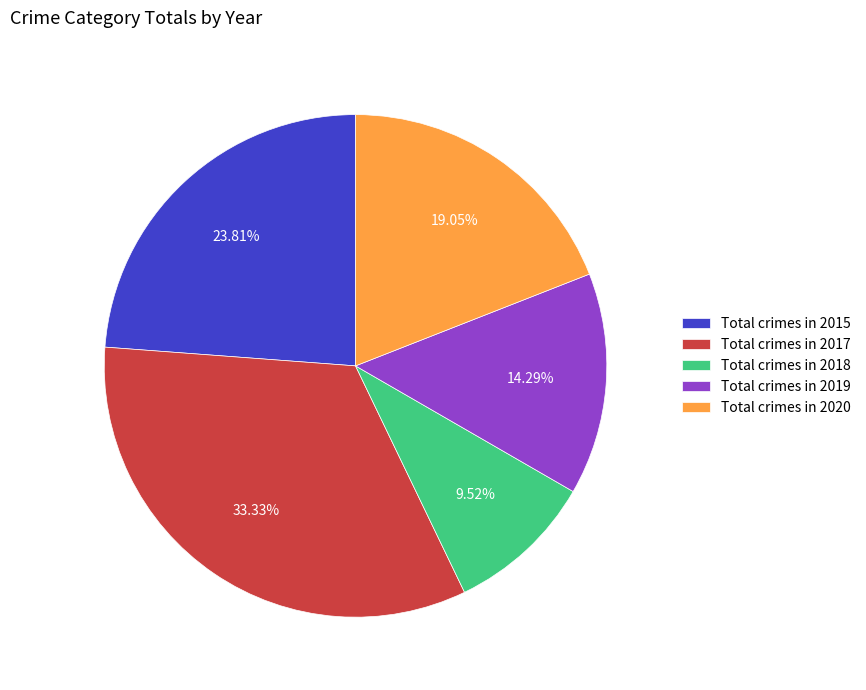

Is the sum of Total crimes in 2015 and Total crimes in 2018 greater than half?

No